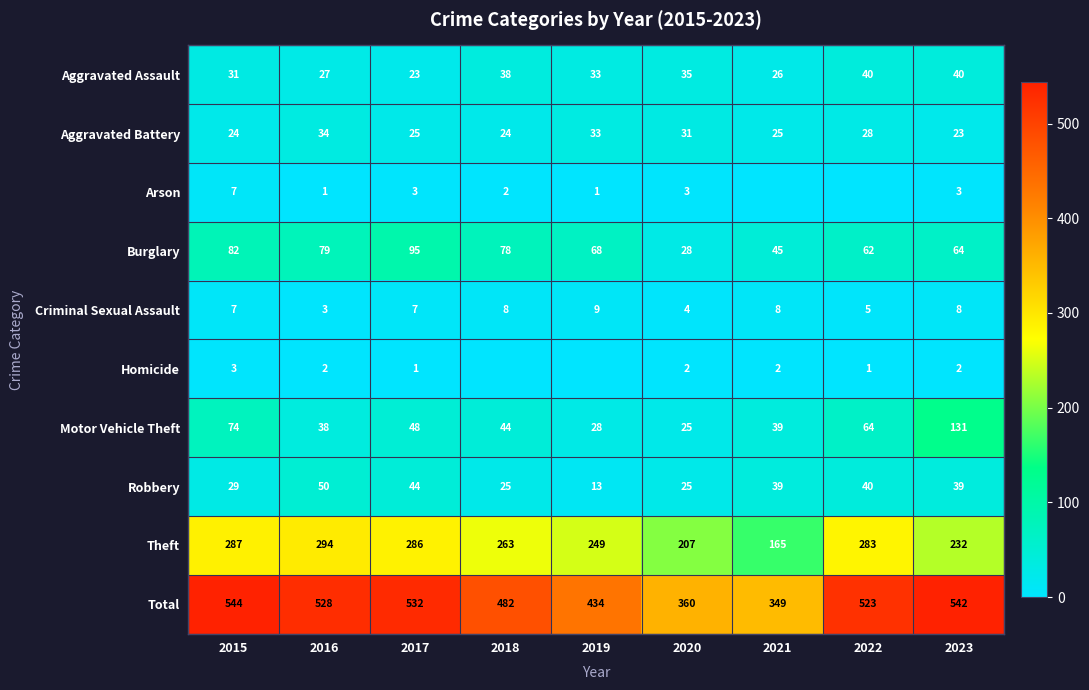

How many Criminal Sexual Assault values are between 5 and 8?

6